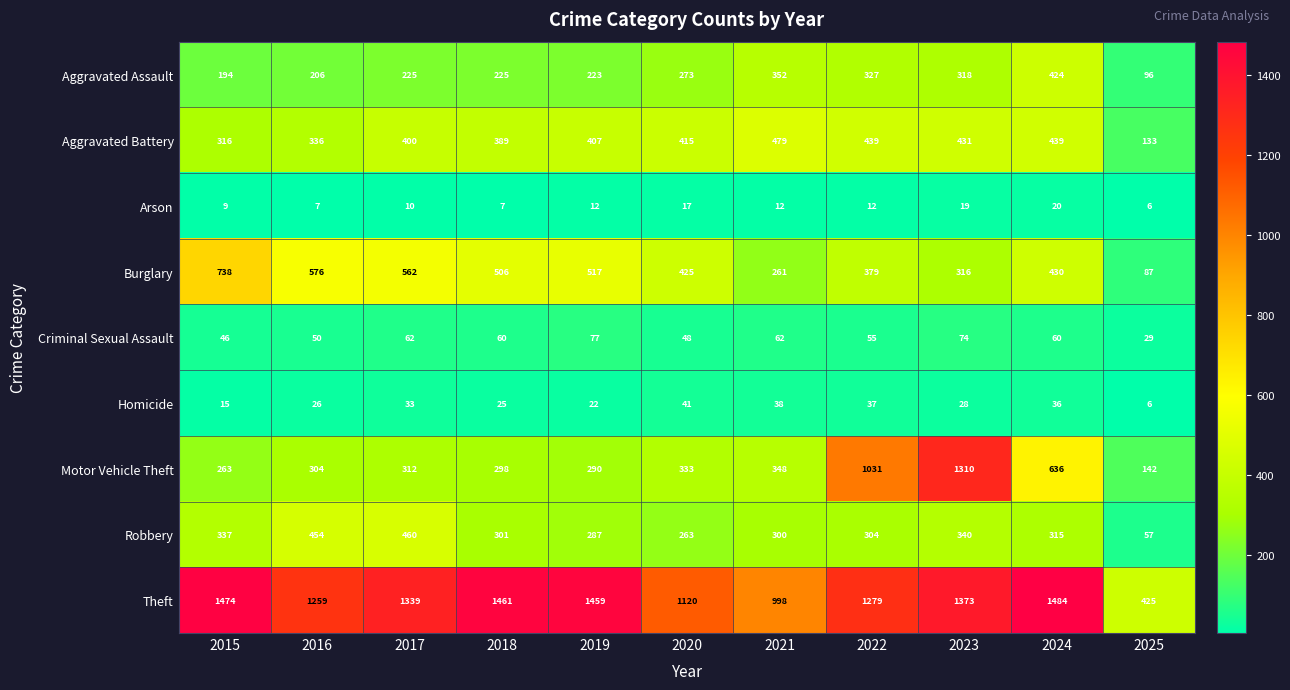

Which label corresponds to the smallest value in the chart?

2025